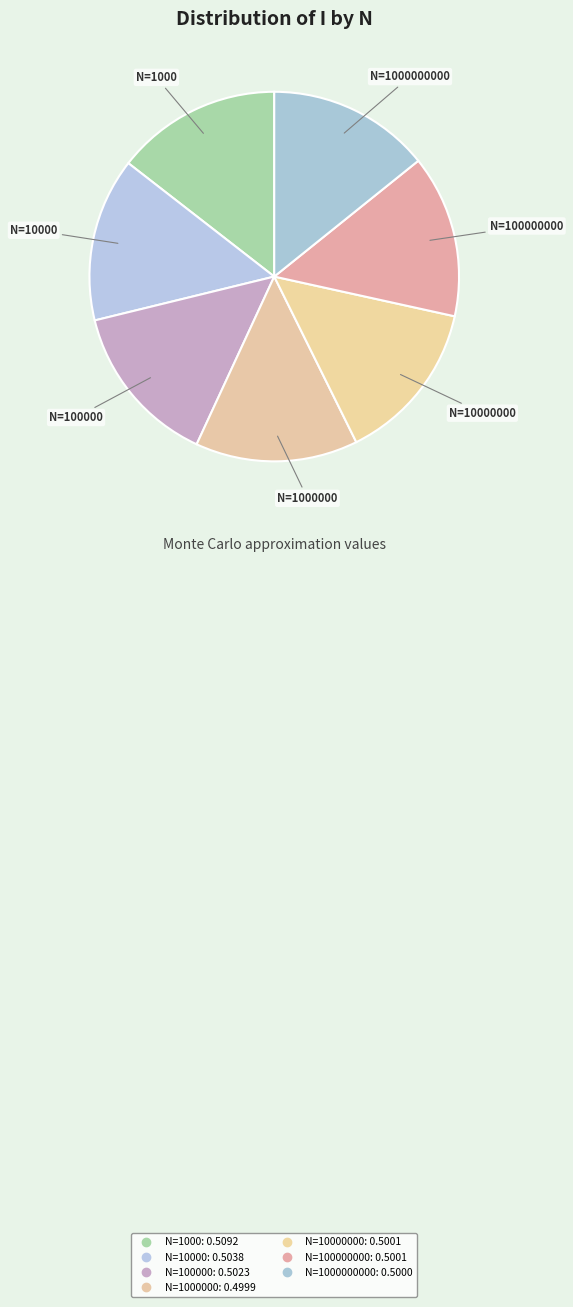

Which category has the biggest portion of the pie?

1000